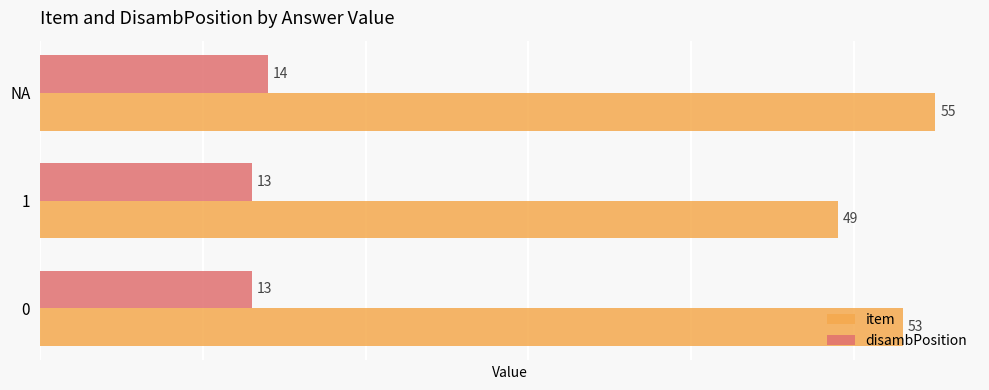

What is the sum of all item values?

157